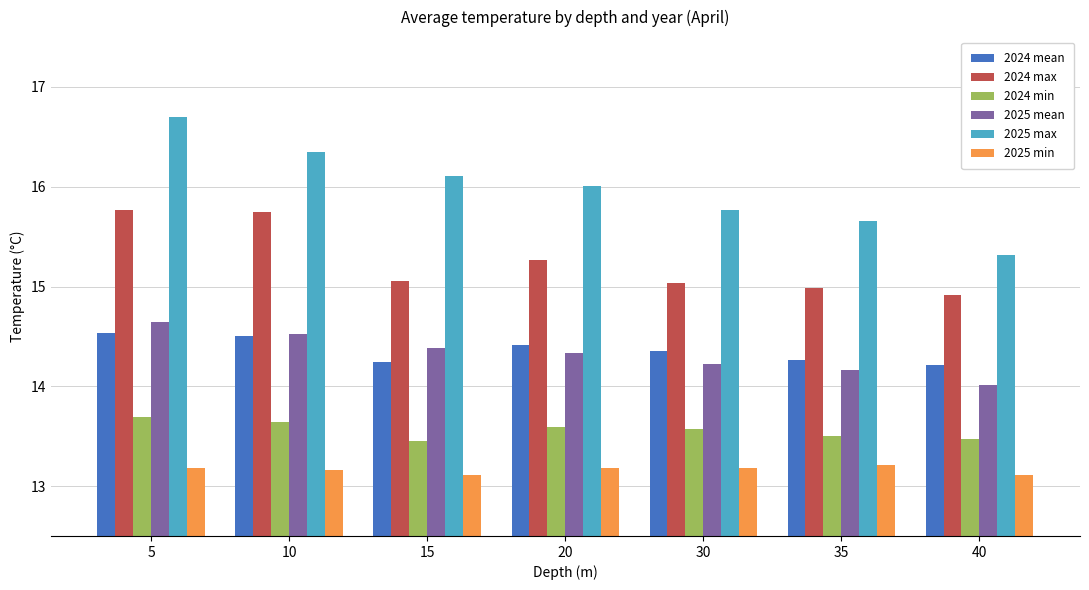

Between 30 and 35, which series saw the biggest shift?

2025 max